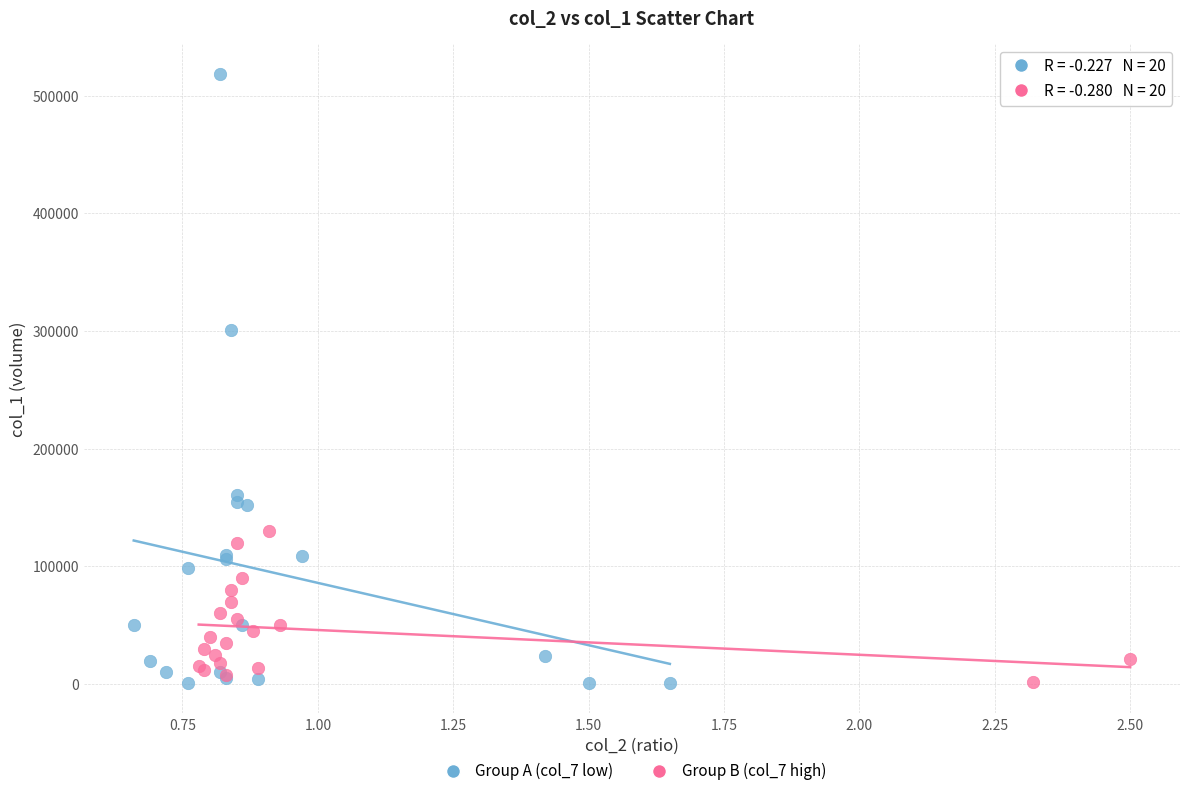

Which series reaches the maximum Y coordinate?

Group A (col_7 low)